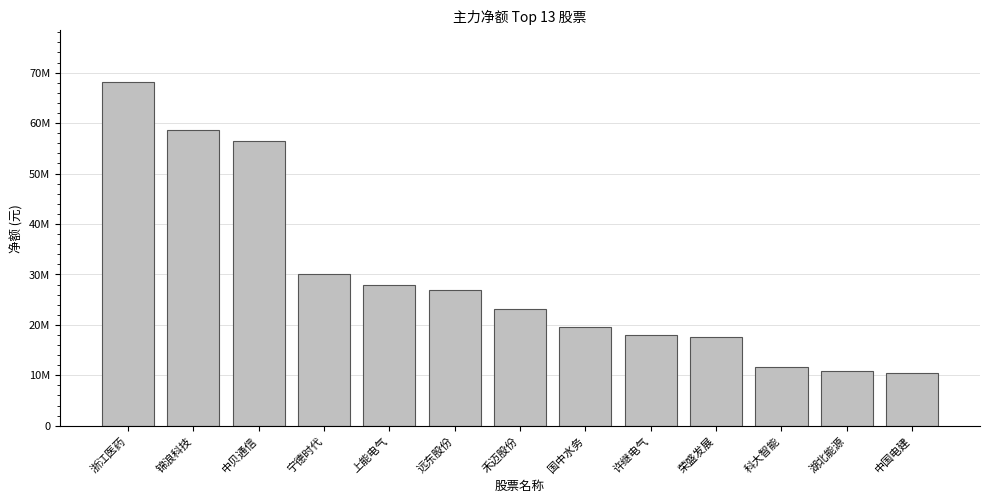

Reading left to right, extract all data points from this chart.

浙江医药=68178418	锦浪科技=58691711	中贝通信=56534972	宁德时代=30084715	上能电气=27968628	远东股份=26973807	禾迈股份=23150425	国中水务=19543248	许继电气=17924415	荣盛发展=17538904	科大智能=11741978	湖北能源=10785907	中国电建=10466503